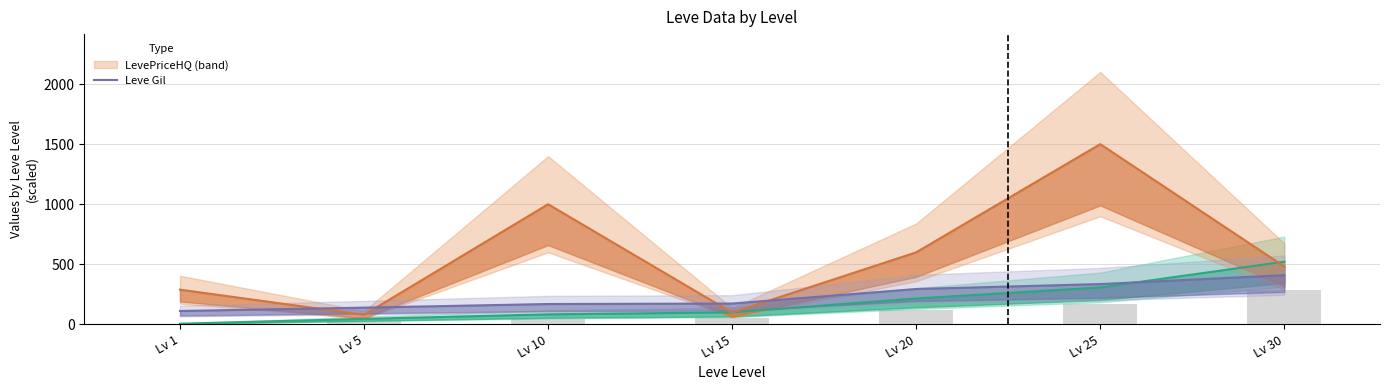

True or false: LevePriceHQ has a value of 370.9 at Lv 10.

False